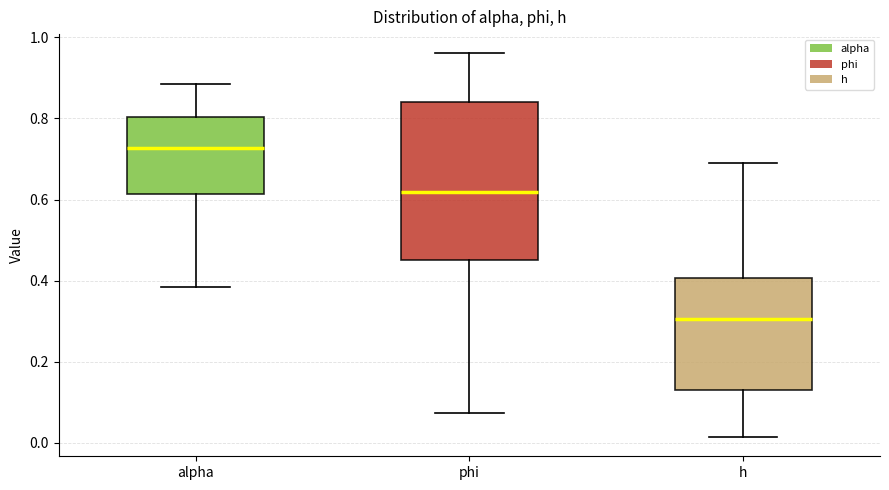

Comparing the boxes themselves (not the whiskers), which one is the tallest?

phi